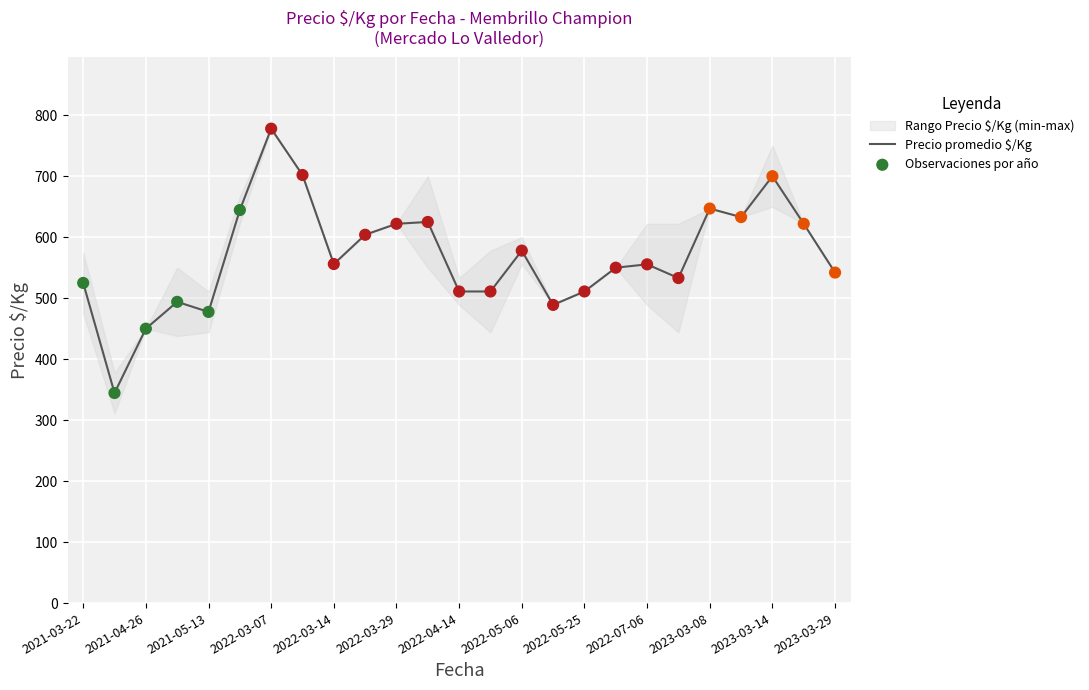

What is the minimum value for Precio promedio $/Kg?

344.5